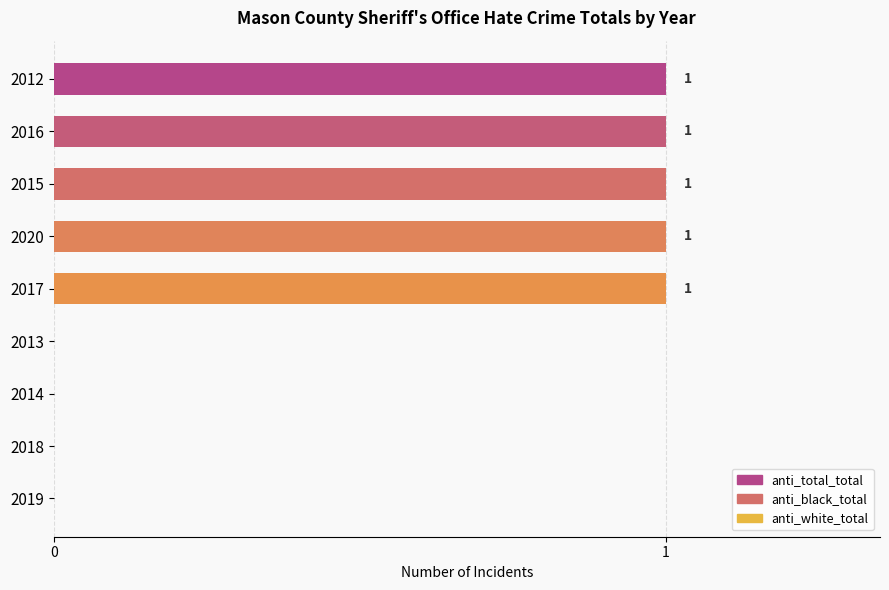

Reading bottom to top, extract all data points from this chart.

2019=0	2018=0	2014=0	2013=0	2017=1	2020=1	2015=1	2016=1	2012=1